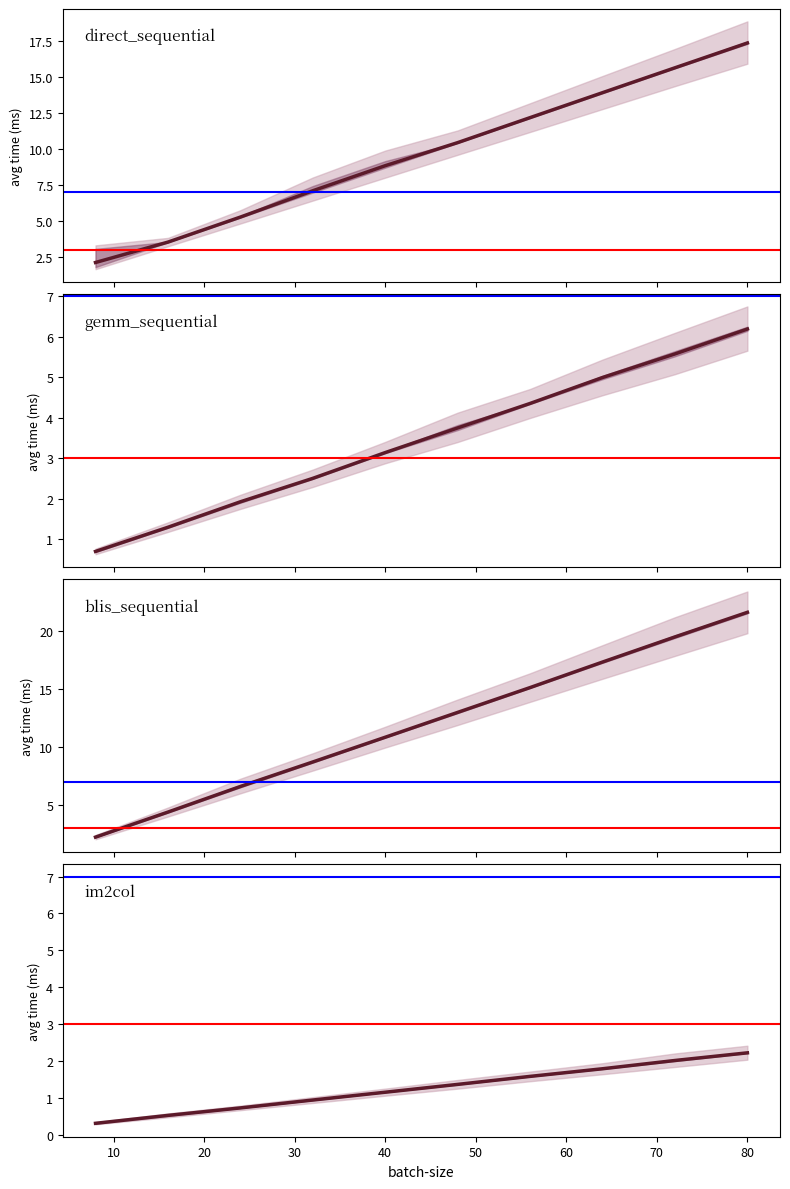

Is the value of direct_sequential at 0 greater than the value of im2col at 80?

Yes